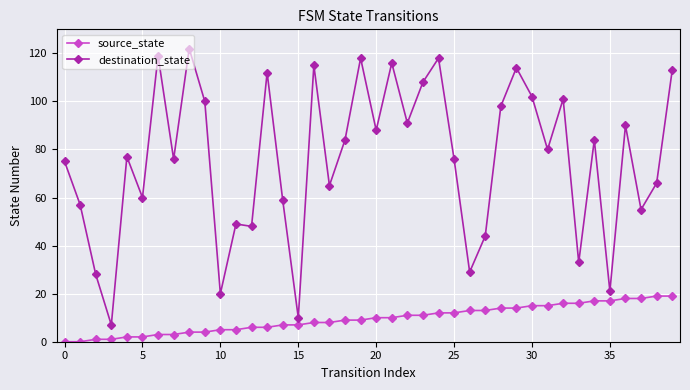

True or false: source_state and destination_state intersect in this chart.

False